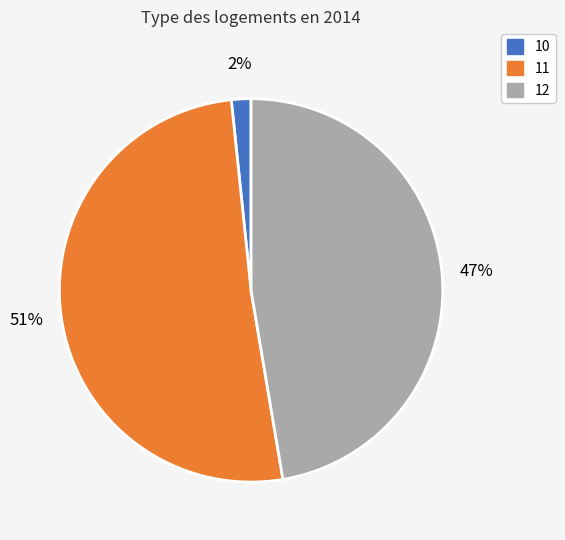

What percentage is the 10 slice, to the nearest percent?

2%